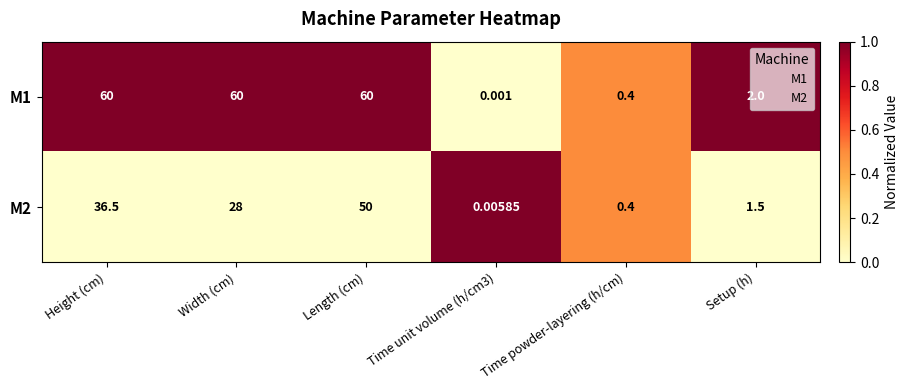

Count the number of categories in the chart.

6